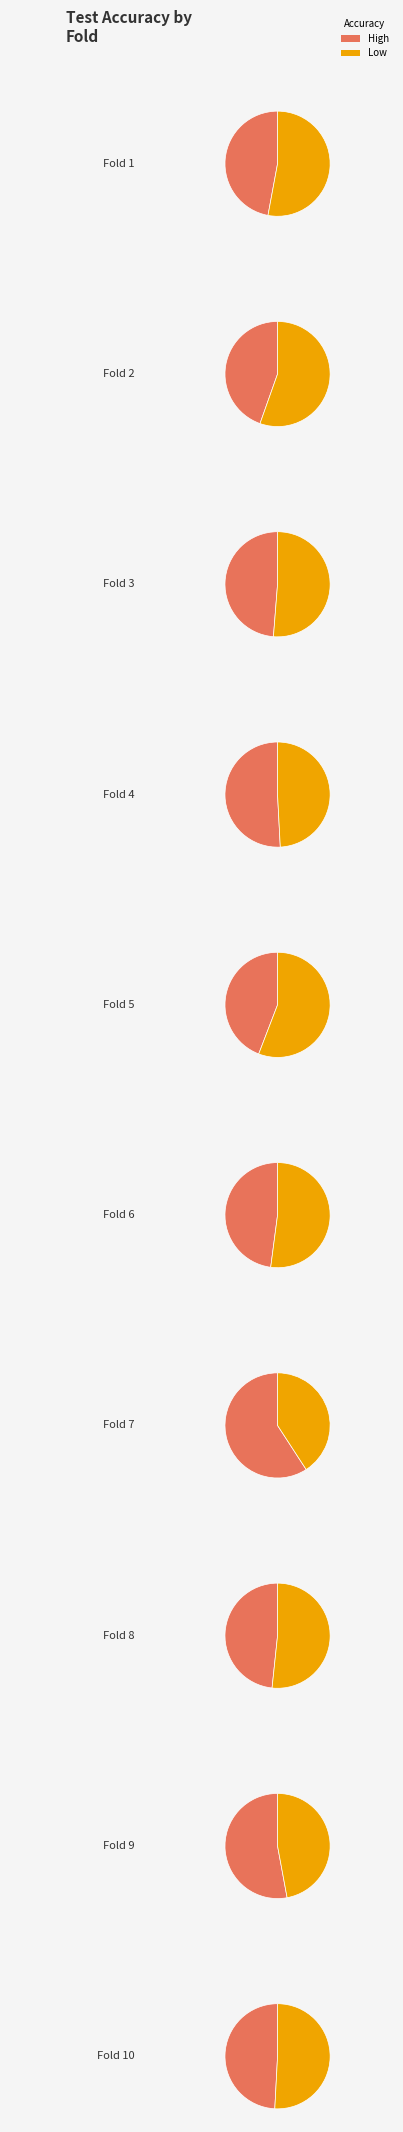

Is there a majority slice in this chart?

No